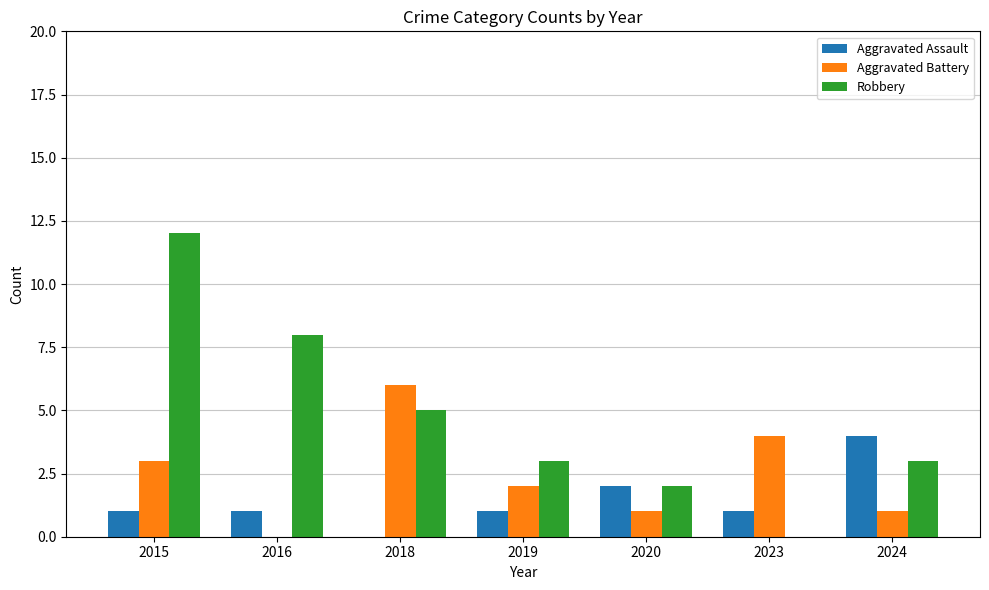

Is the value of Aggravated Assault at 2018 greater than the value of Robbery at 2024?

No